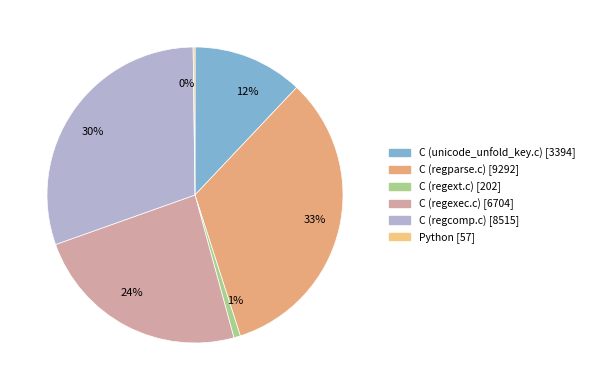

To the nearest percent, what is the average slice percentage?

17%